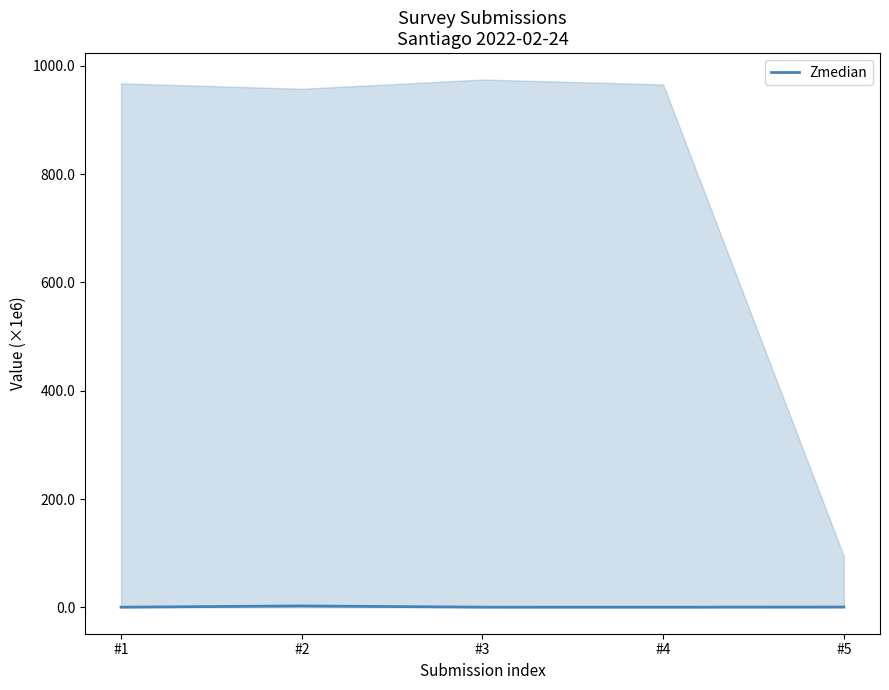

What is the value of the 5th point from the left?

0.5